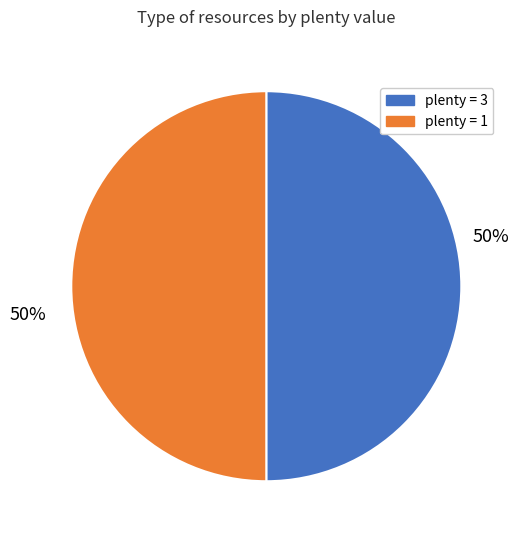

To the nearest percent, what is the average slice percentage?

50%